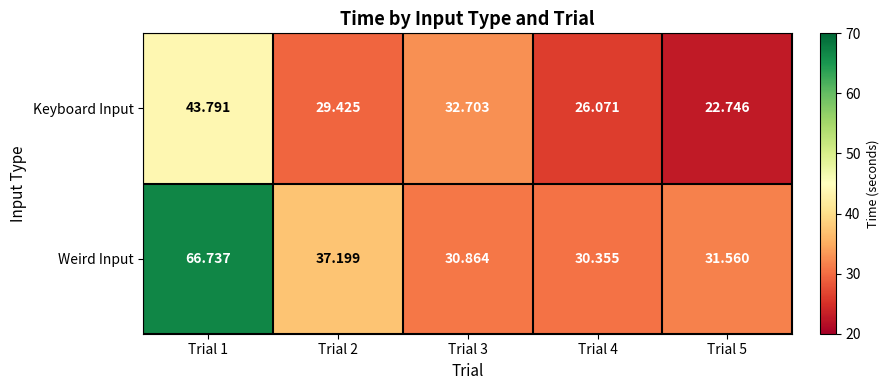

Which series changed the most between Trial 3 and Trial 5?

Keyboard Input